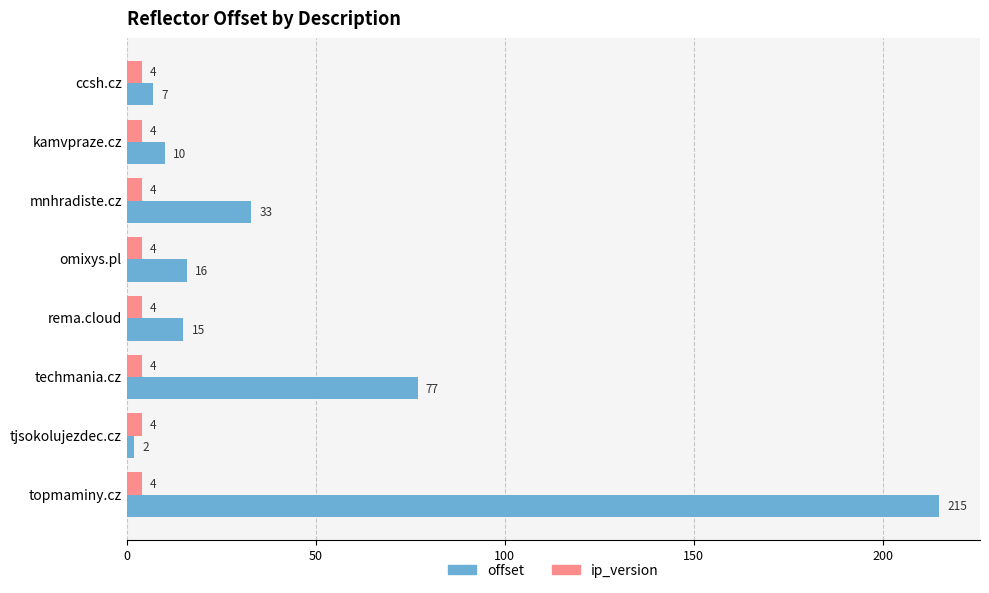

Which series changed the most between ccsh.cz and techmania.cz?

offset